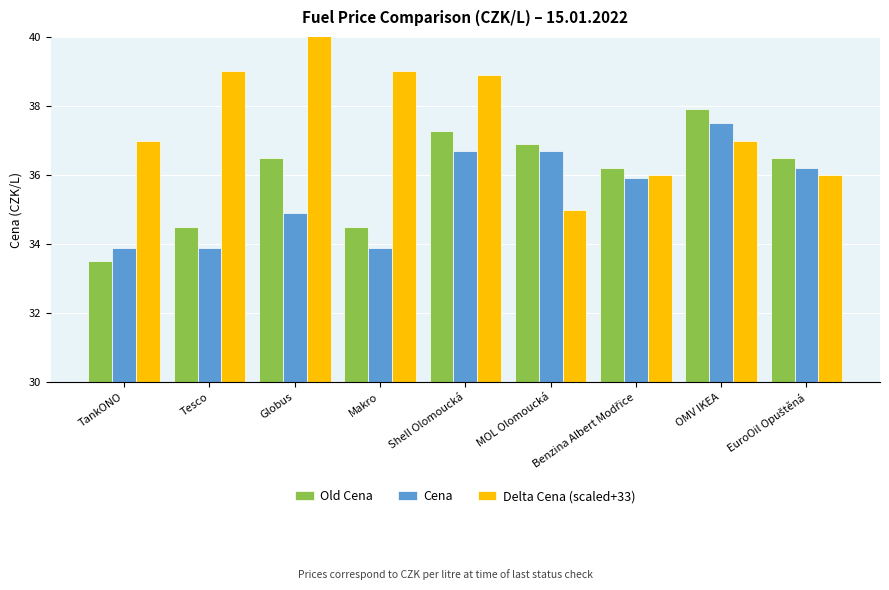

Count the number of categories in the chart.

9